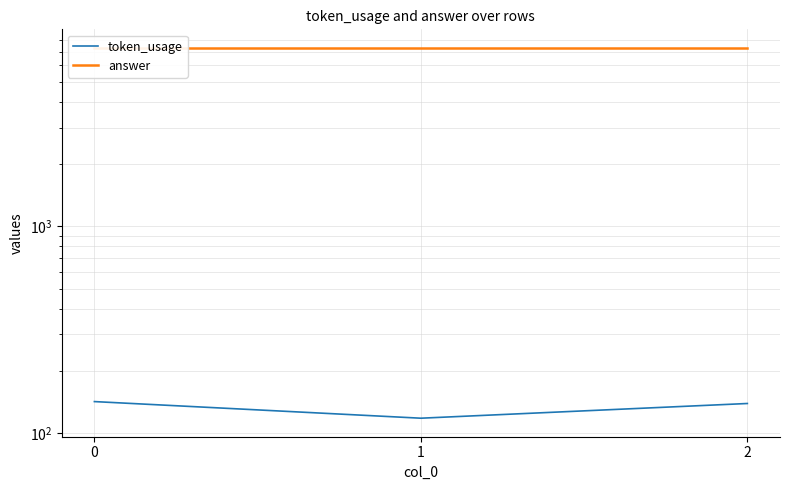

Where is token_usage nearest to the value 130?

2